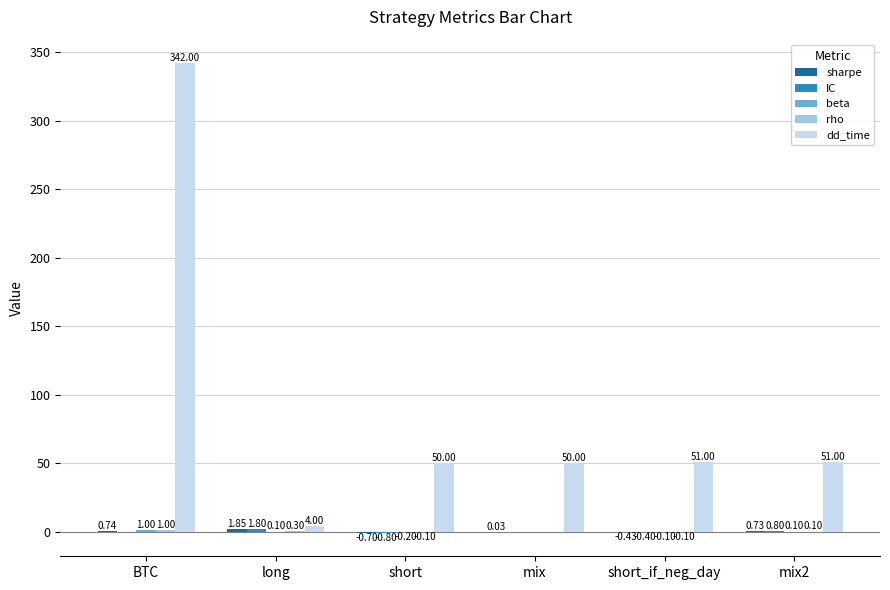

Which series changed the most between long and mix2?

dd_time